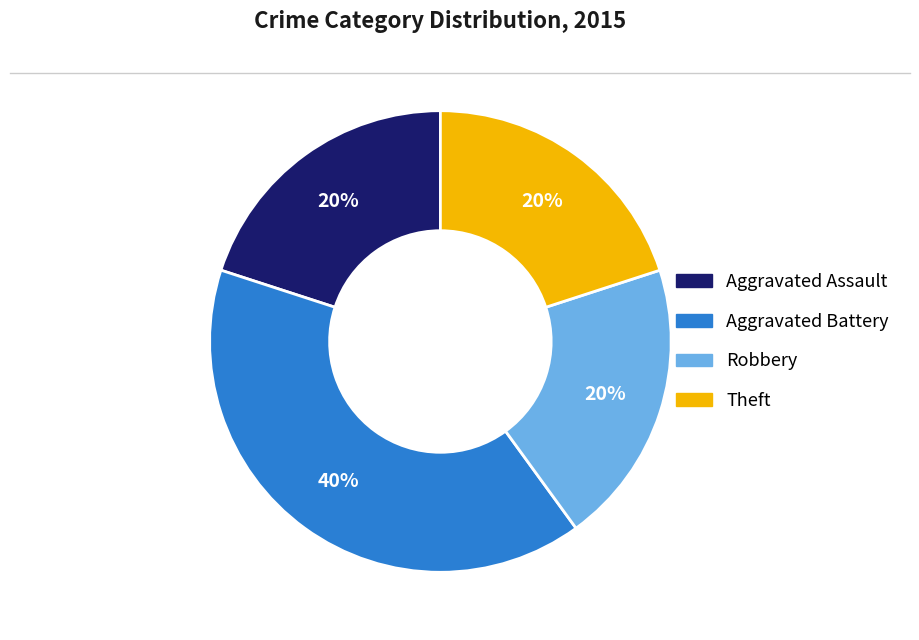

Is it true that Aggravated Assault is 20% of the pie?

True